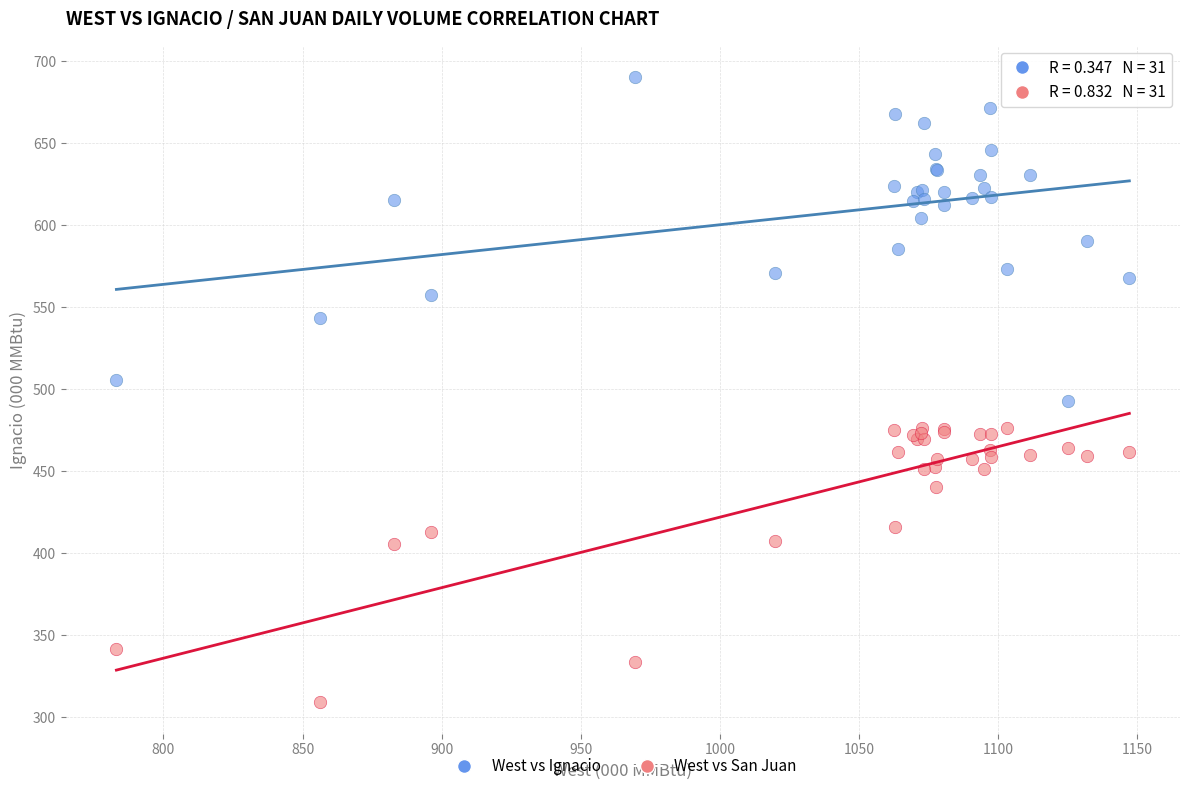

Which series reaches the minimum Y coordinate?

West vs San Juan